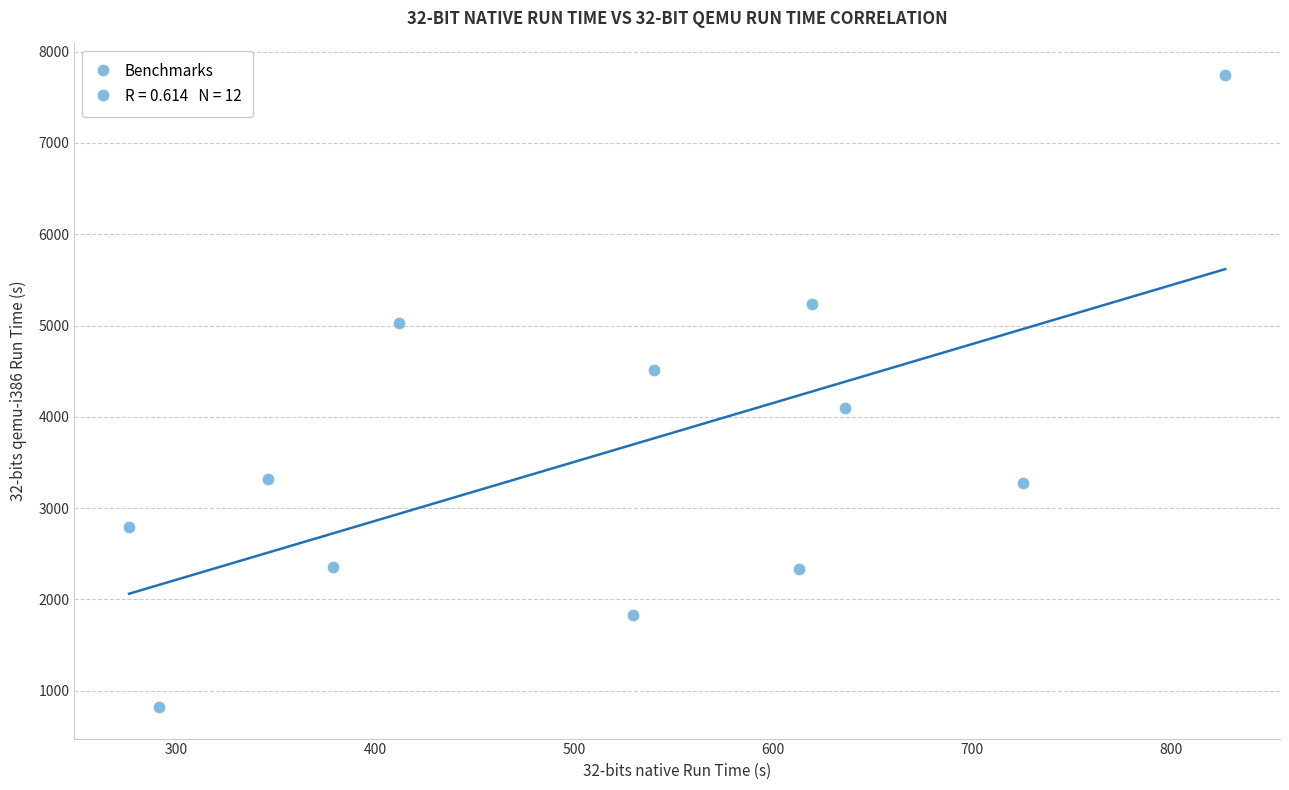

What is the range of X values (max minus min)?

550.8